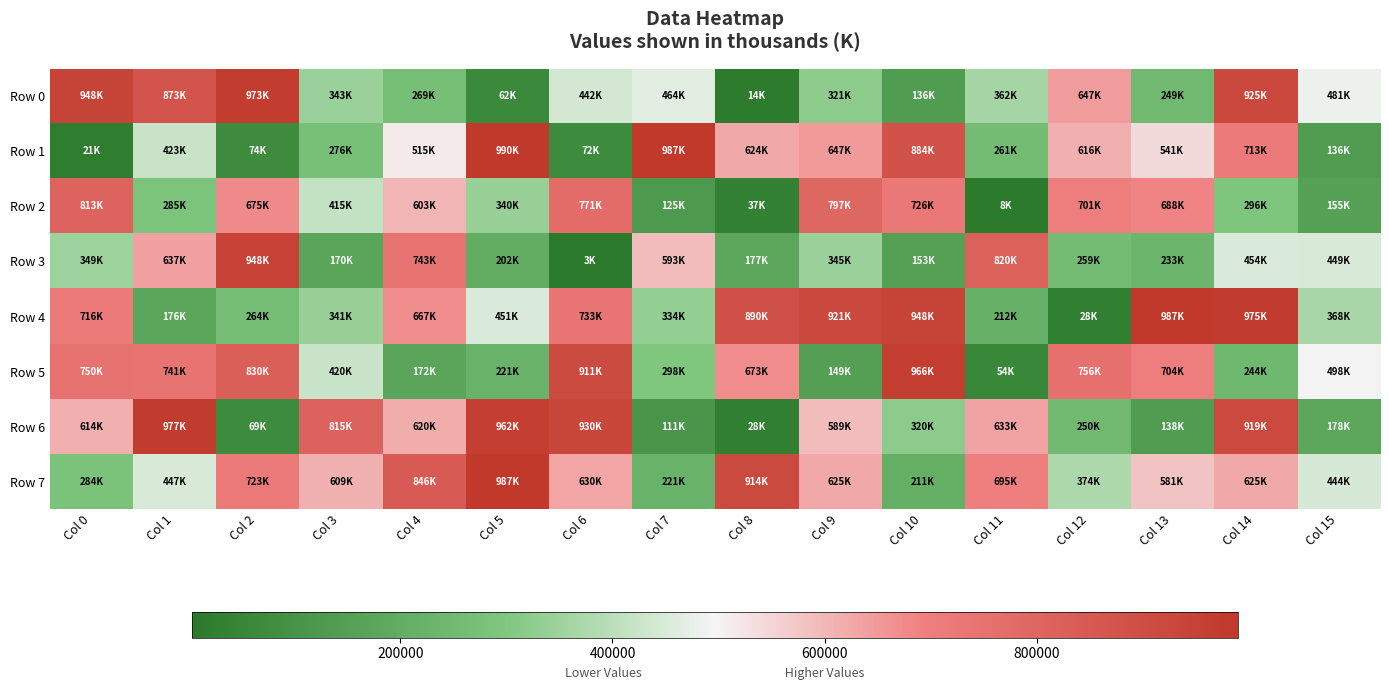

Which series has the largest total across all categories?

Row 7